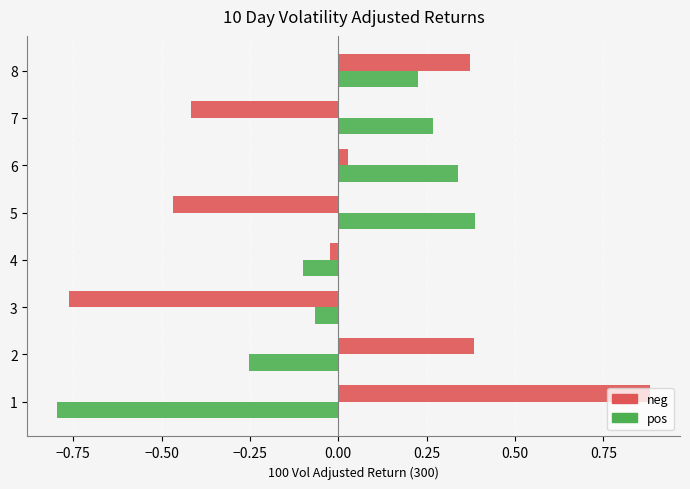

What is the difference between the maximum and minimum values in the pos series?

1.2